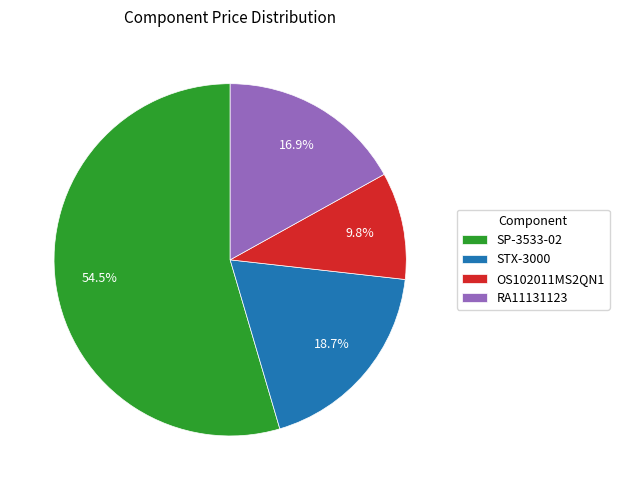

What is the smallest slice in the pie chart?

OS102011MS2QN1